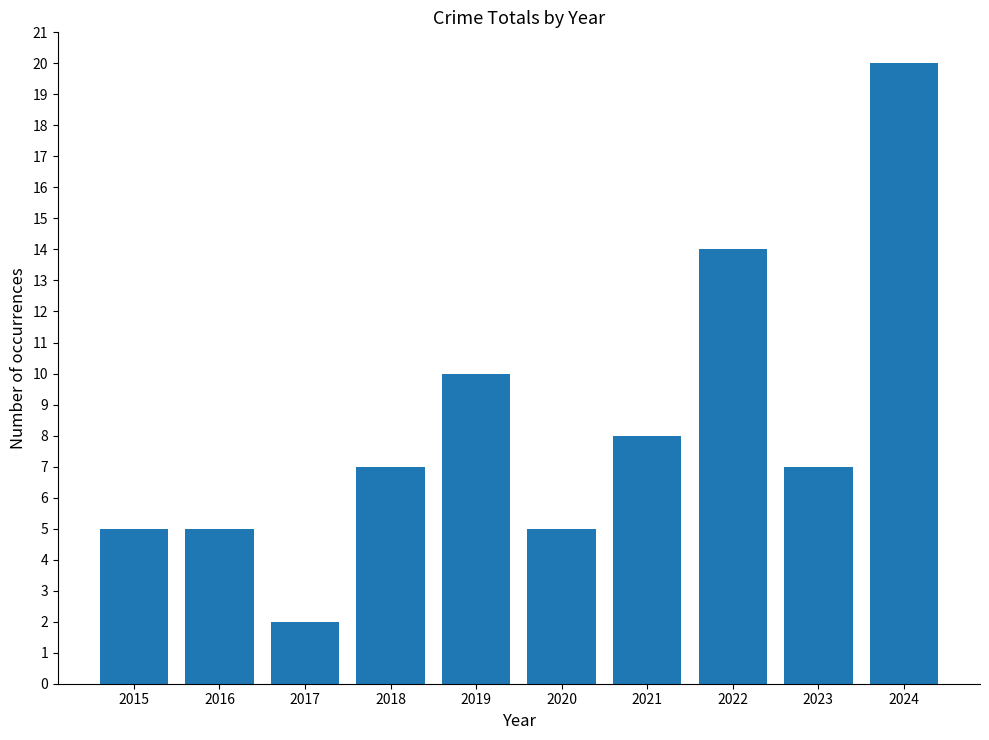

Which label corresponds to the smallest value in the chart?

2017